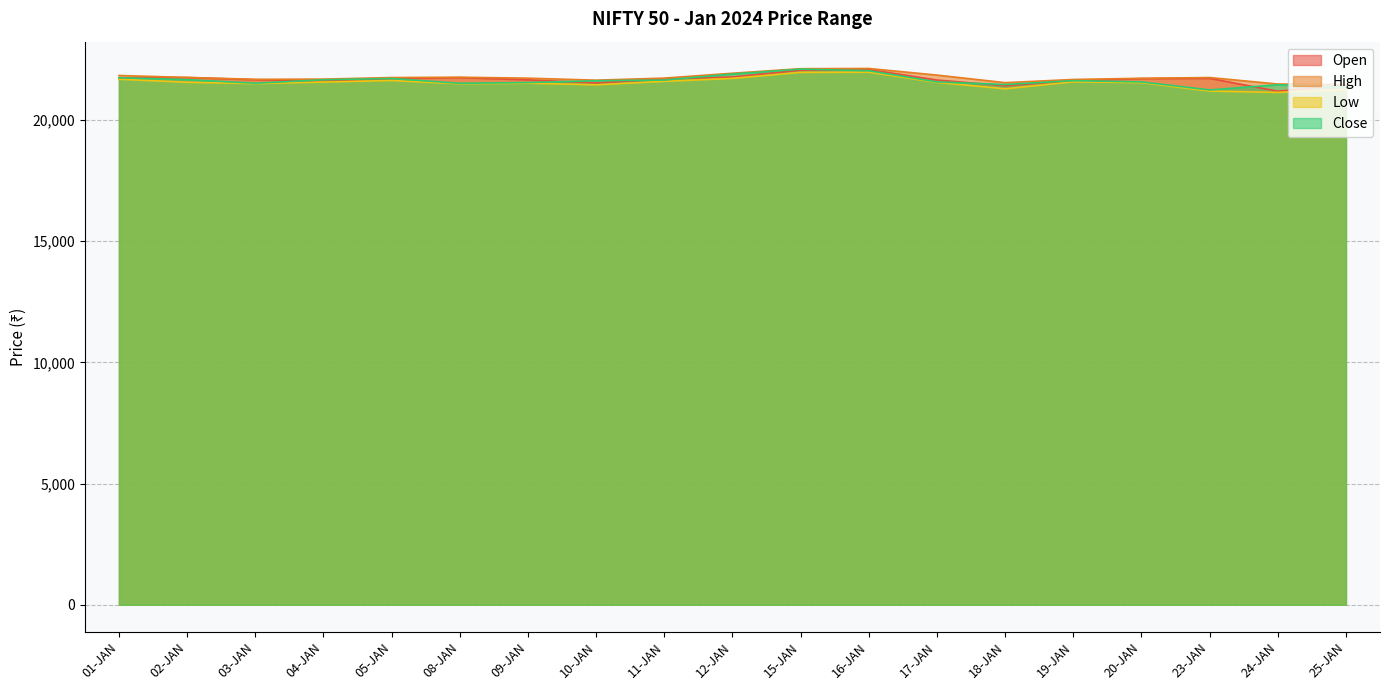

How many lines are shown in the chart?

4